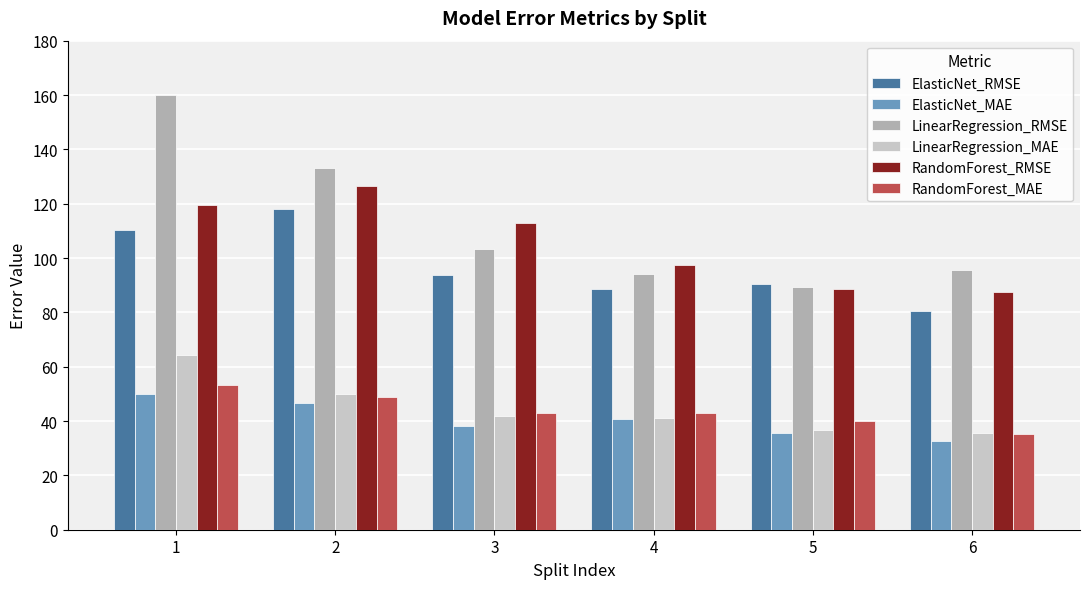

What is the value of the ElasticNet_MAE bar at the 3rd from the left?

38.1